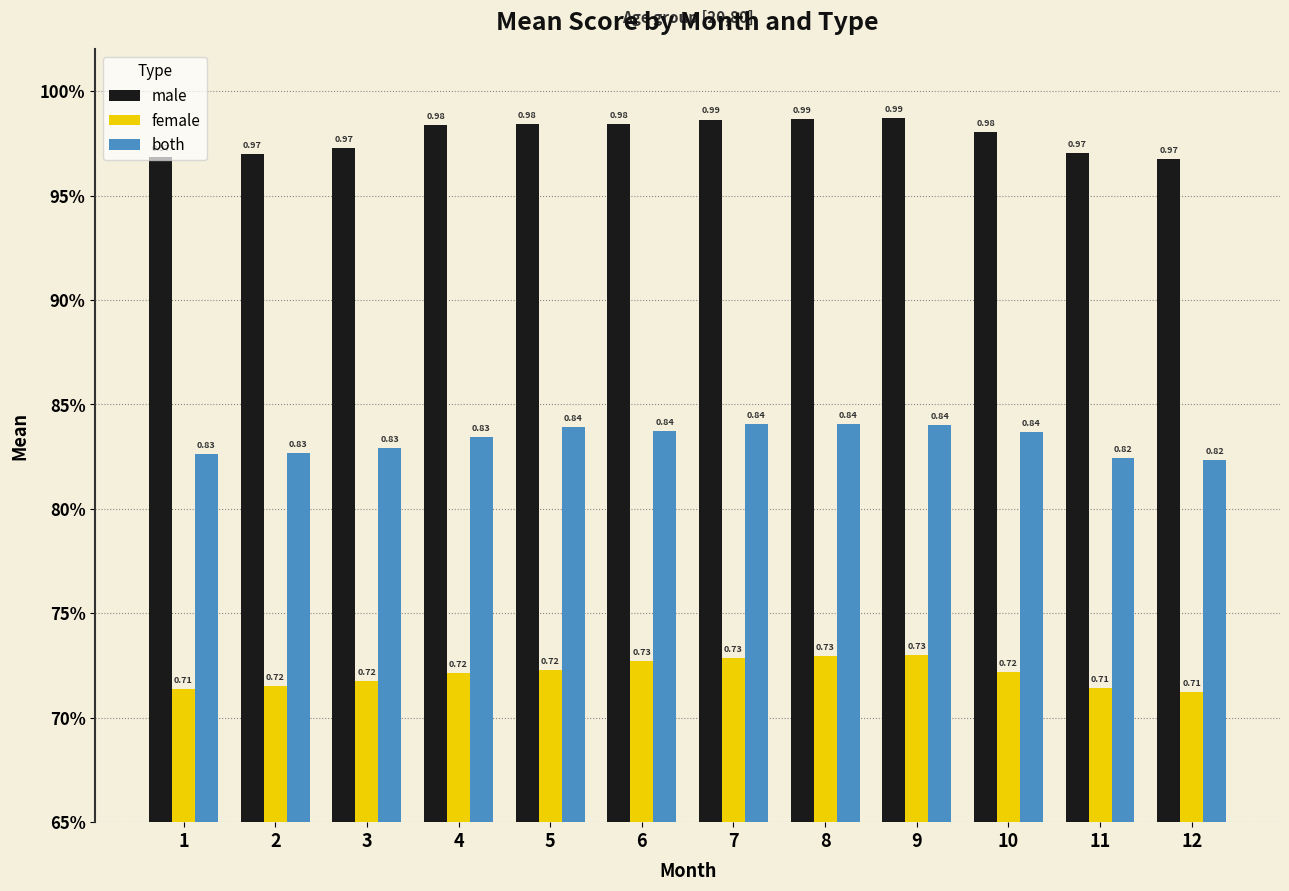

The both series shows 0.3 at 5. True or false?

False